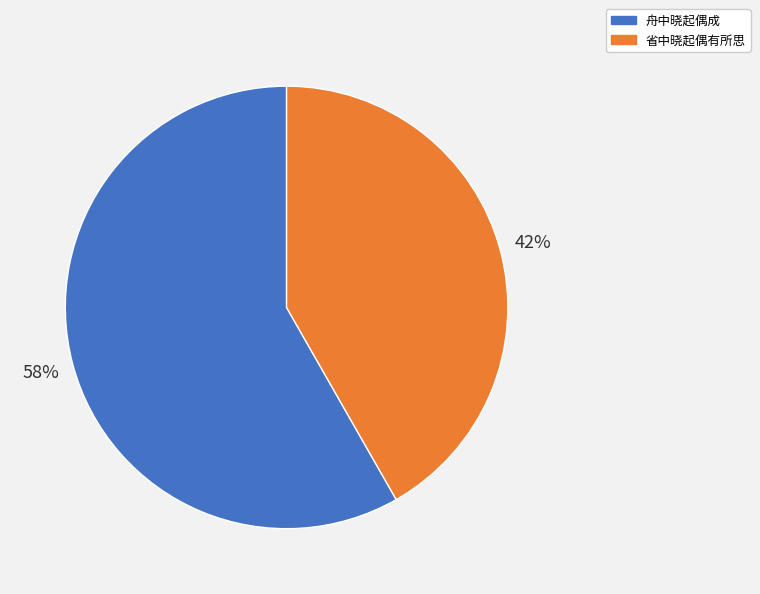

What percentage is the 省中晓起偶有所思 slice, to the nearest percent?

42%